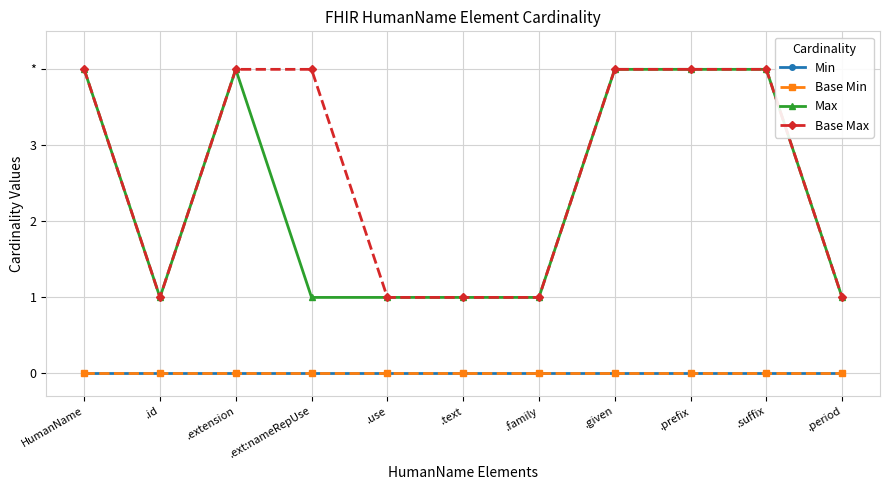

In Max, how many points are lower than both neighbors (excluding endpoints)?

1